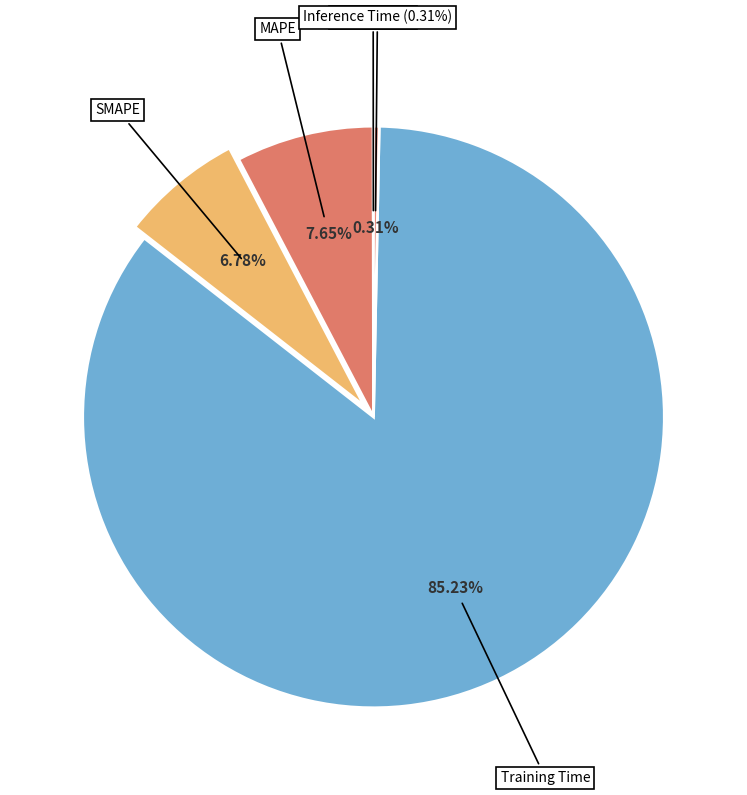

Which category accounts for the majority?

Training Time